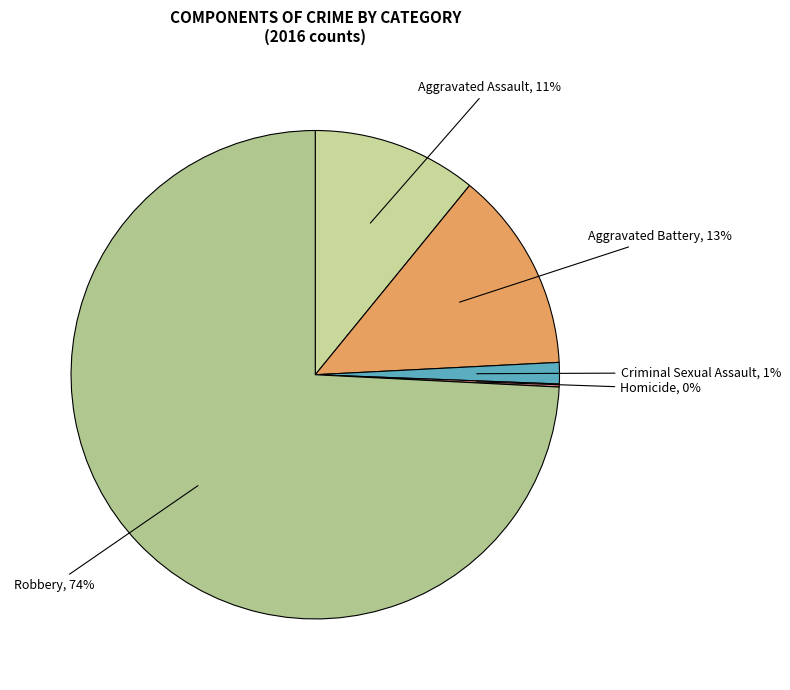

Which category accounts for the majority?

Robbery, 74%